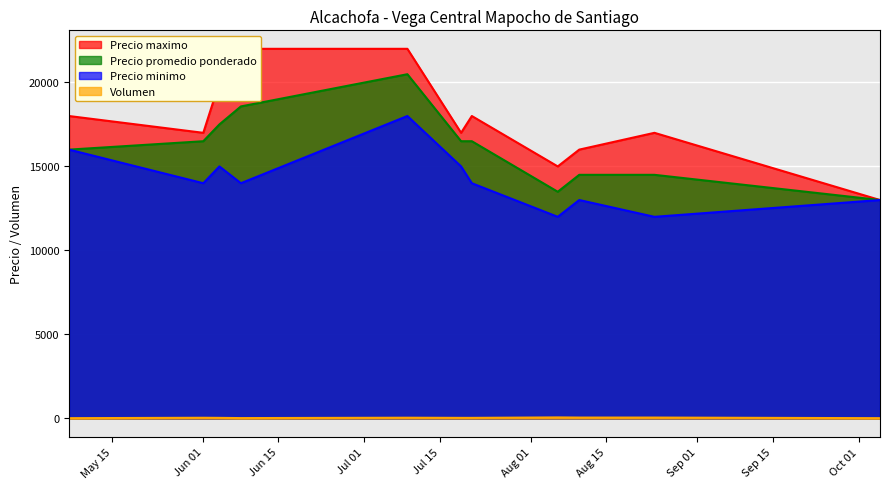

What is the average value of the Precio maximo series?

17727